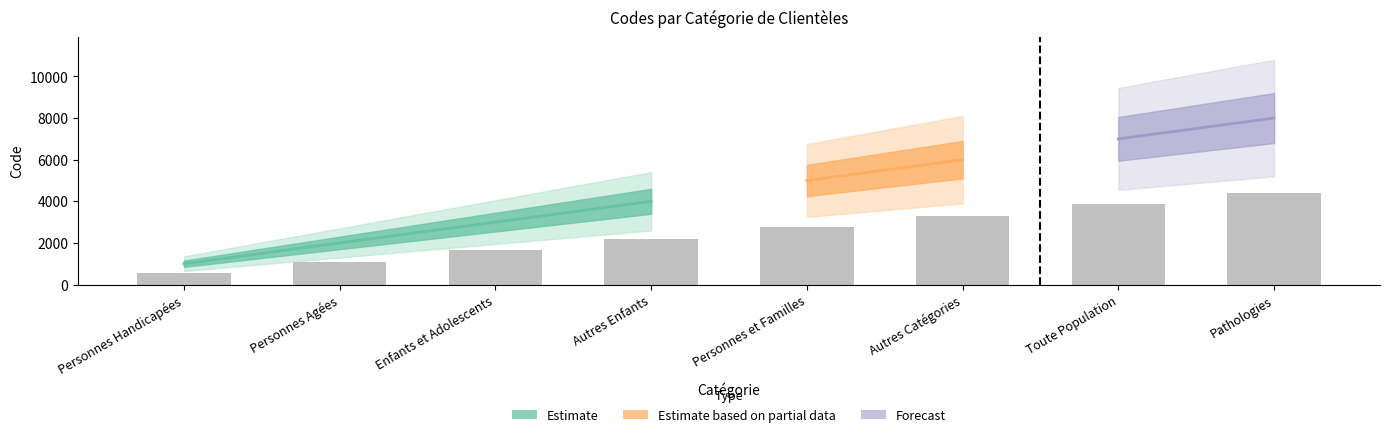

Reading left to right, transcribe all the data shown in this chart.

550.0	1100.0	1650.0	2200.0	2750.0	3300.0	3850.0	4400.0